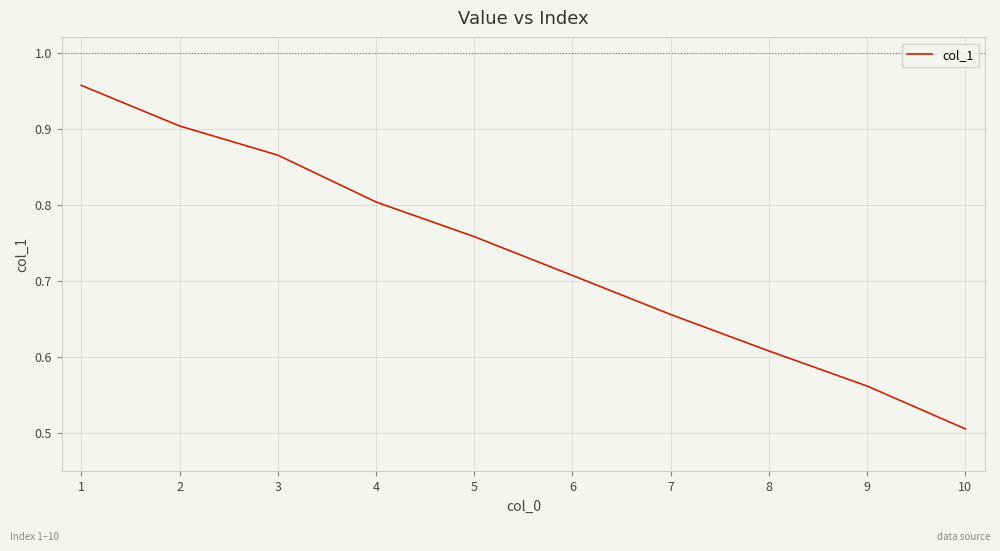

The chart shows a value of 1.4 at 2. True or false?

False